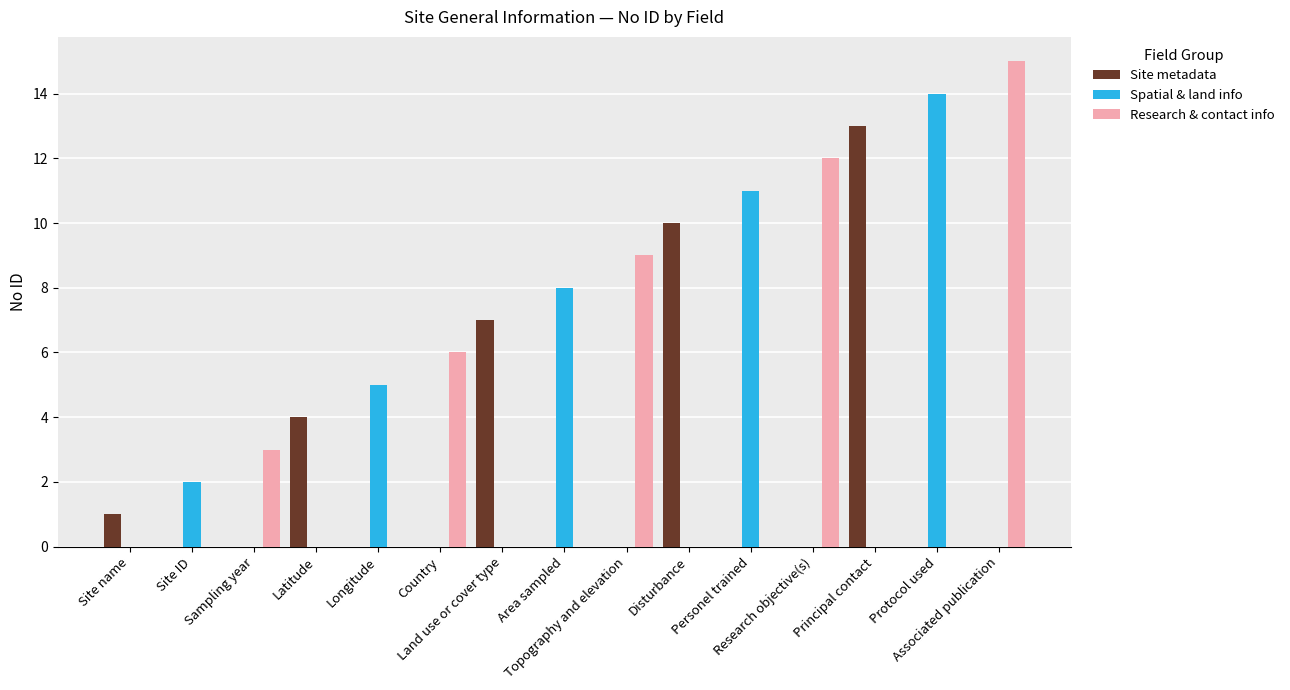

At which category is the sum across all series the highest?

Associated publication